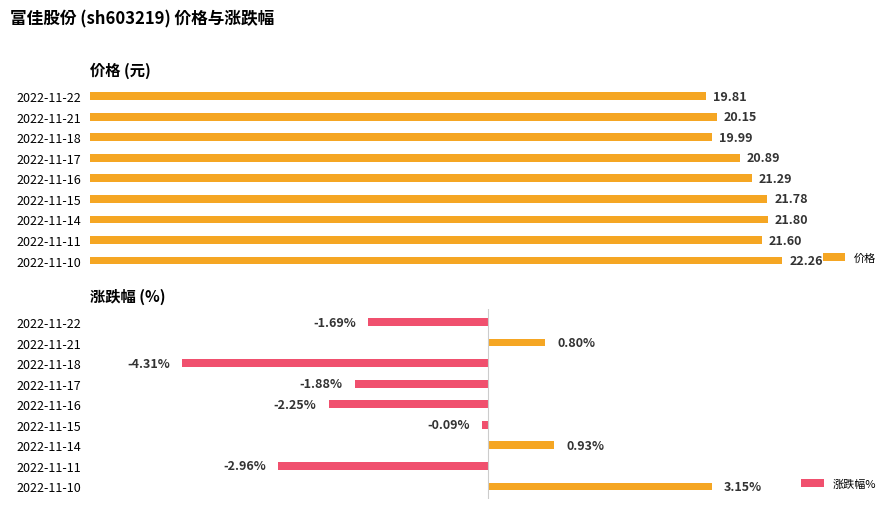

What is the minimum value shown in the chart?

-4.3